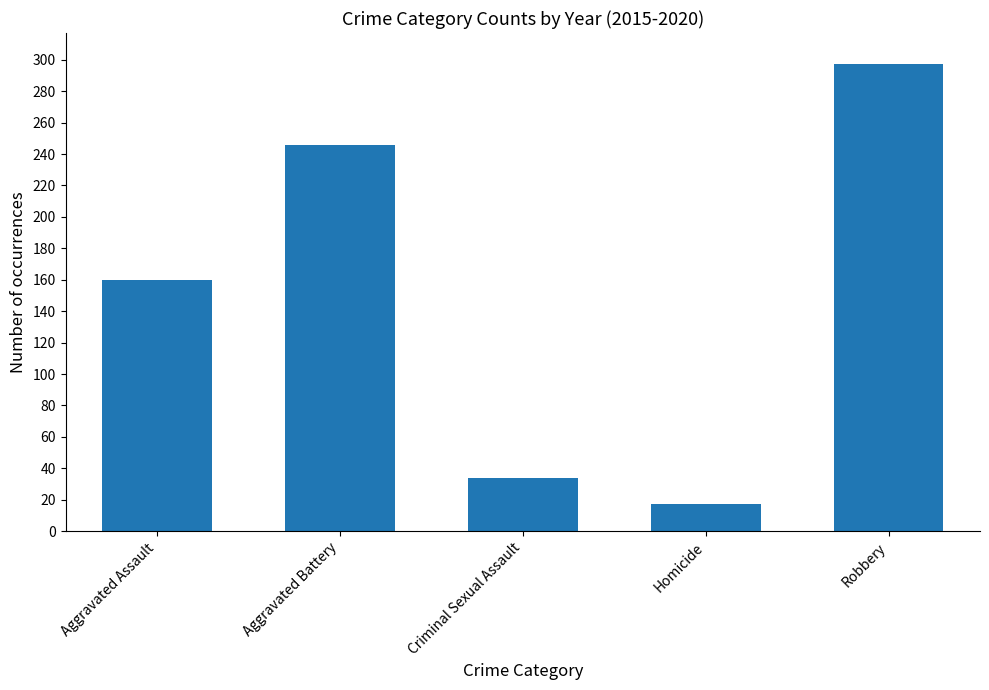

What is the average value?

151